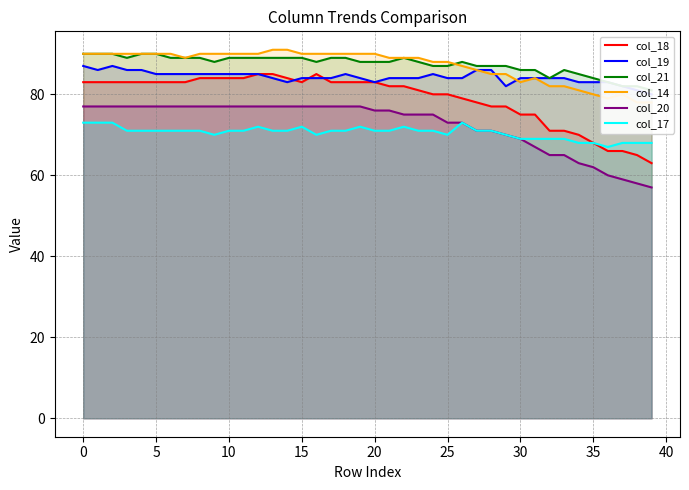

What is the greatest value displayed?

91